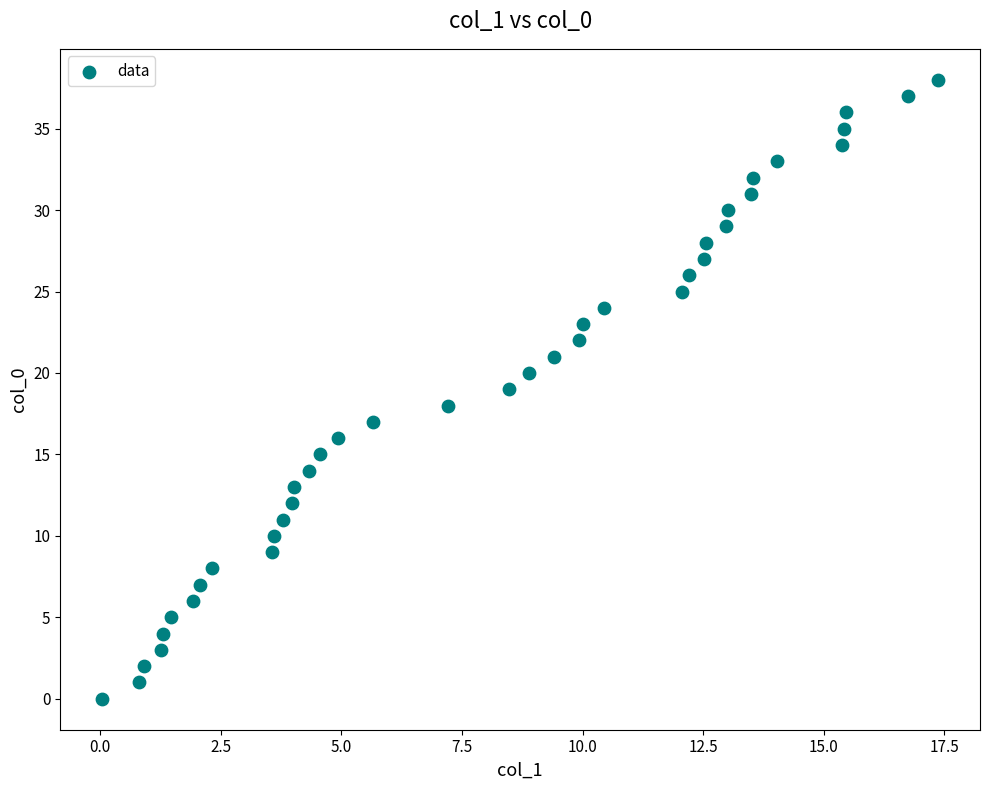

What is the range of Y values (max minus min)?

38